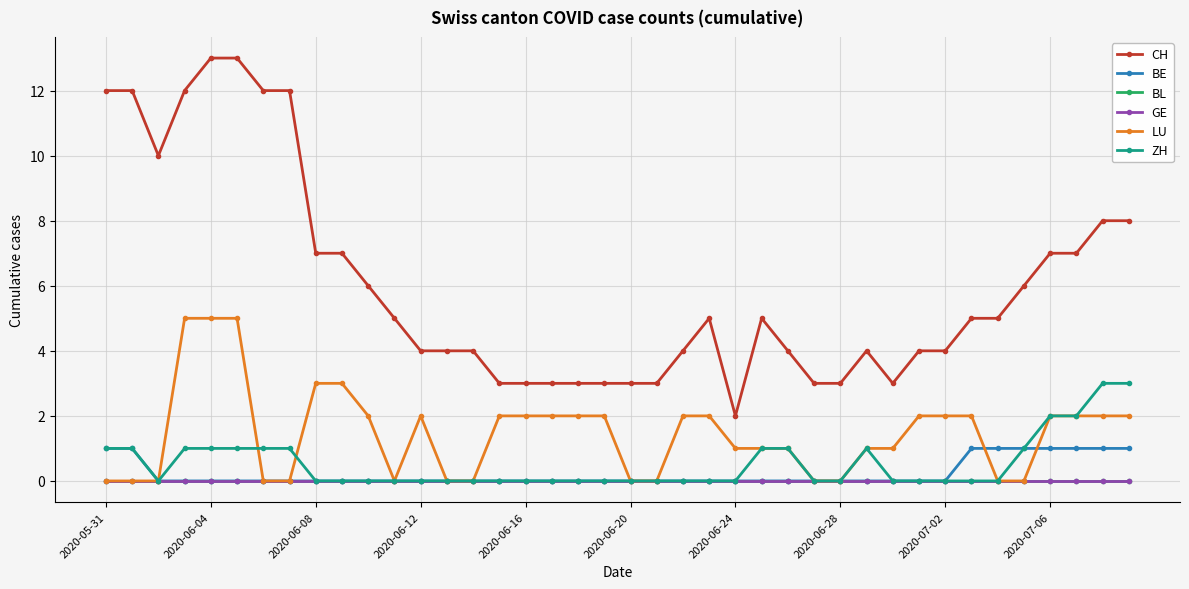

Is this an area chart (filled region under the line)?

No